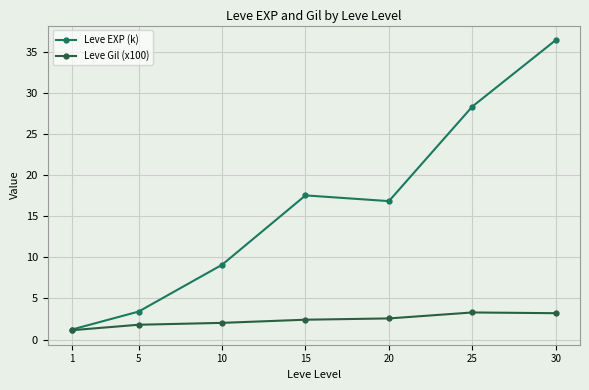

What is the difference between the maximum and second lowest values in the Leve Gil (x100) series?

1.5